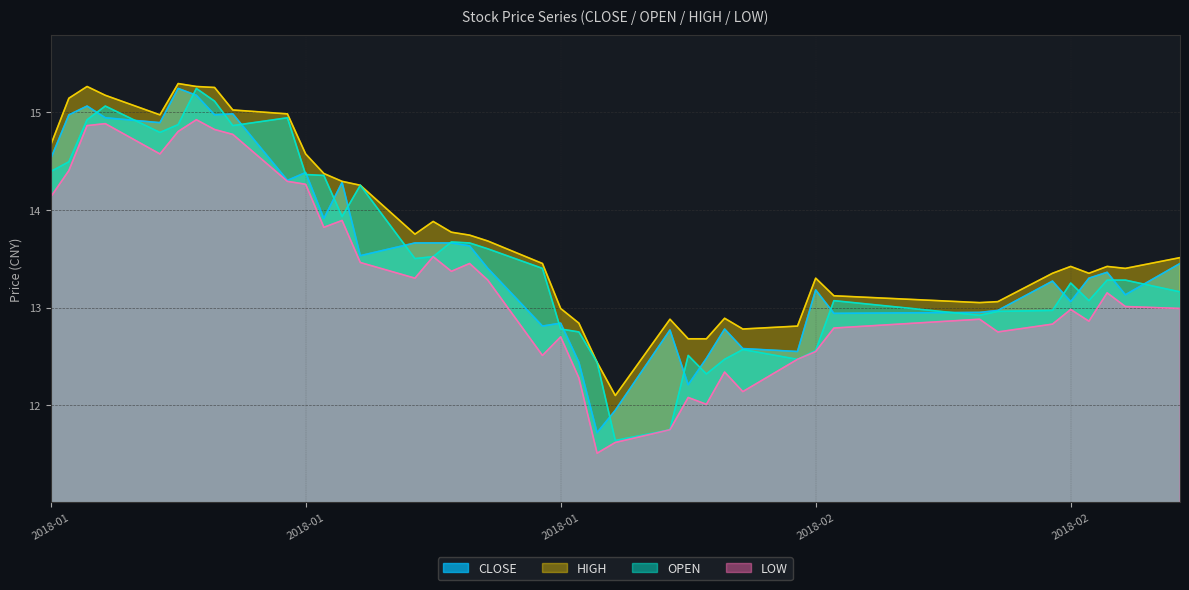

How many values in the OPEN series exceed 13?

26